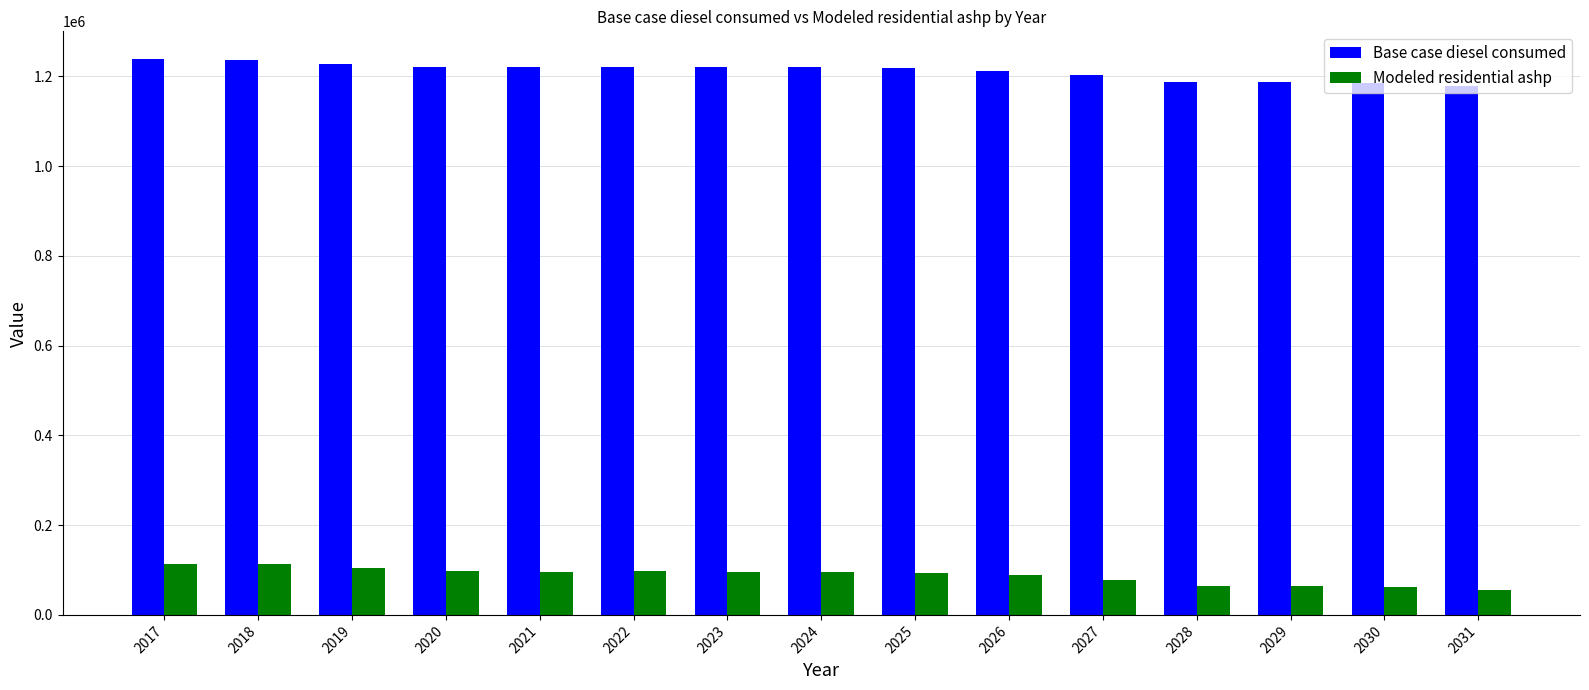

What is the spread (max minus min) of values at 2019?

1124391.6